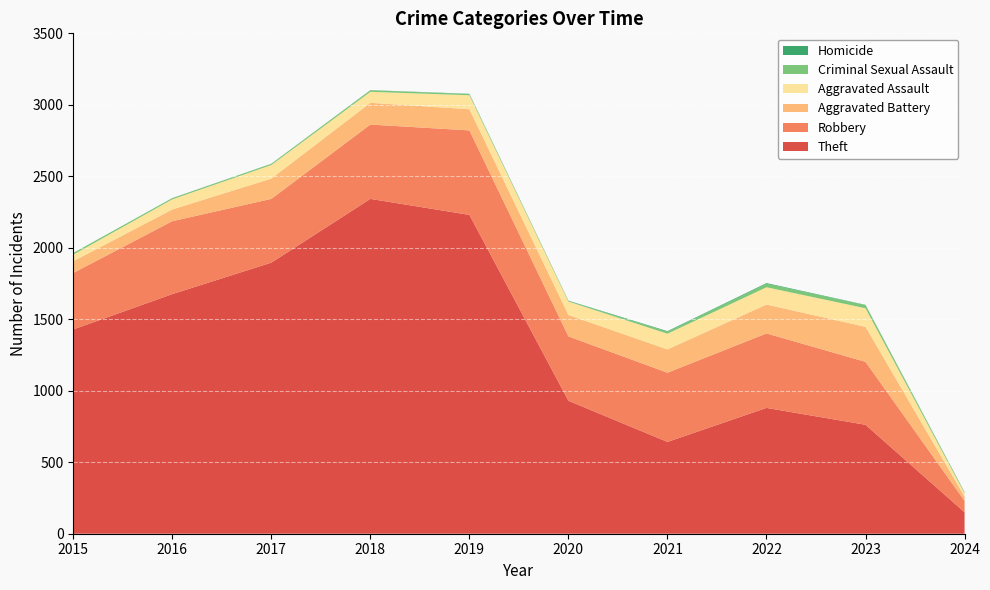

Reading left to right, transcribe all the data shown in this chart.

Theft: 2015=1429	2016=1676	2017=1896	2018=2342	2019=2230	2020=930	2021=642	2022=880	2023=762	2024=150
Robbery: 2015=395	2016=510	2017=446	2018=520	2019=591	2020=450	2021=484	2022=521	2023=440	2024=80
Aggravated Battery: 2015=82	2016=82	2017=142	2018=152	2019=148	2020=150	2021=163	2022=202	2023=245	2024=30
Aggravated Assault: 2015=46	2016=71	2017=95	2018=77	2019=98	2020=94	2021=110	2022=121	2023=130	2024=23
Criminal Sexual Assault: 2015=12	2016=8	2017=8	2018=11	2019=8	2020=3	2021=14	2022=24	2023=22	2024=6
Homicide: 2015=0	2016=1	2017=1	2018=1	2019=2	2020=3	2021=4	2022=5	2023=2	2024=2